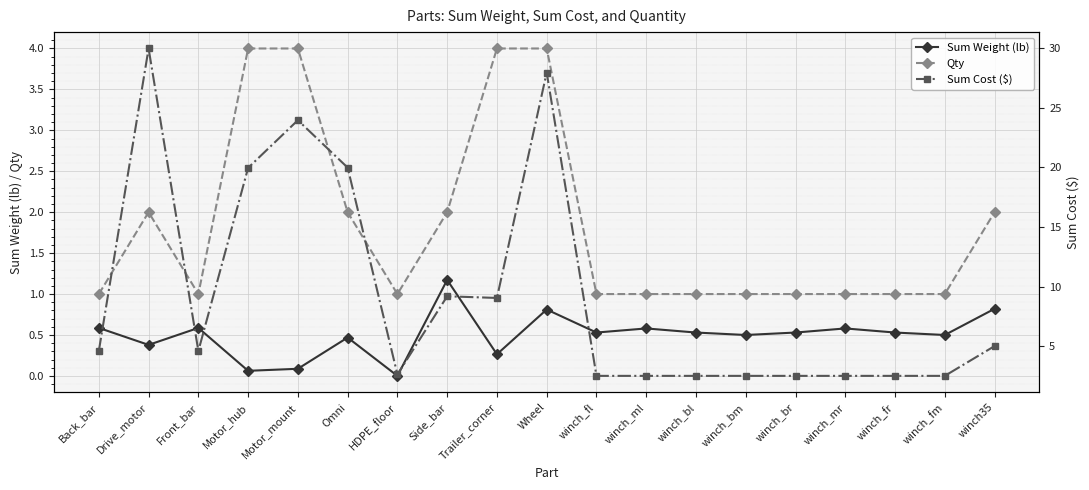

At Motor_mount, list the series in order from smallest to largest.

Sum Weight (lb), Qty, Sum Cost ($)